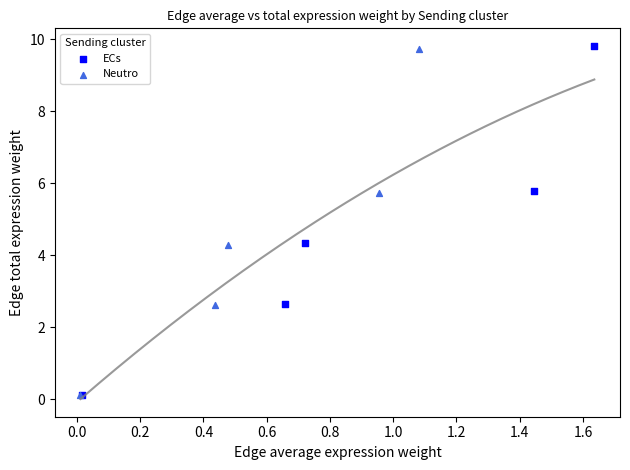

What are all the series names shown in the legend?

ECs, Neutro